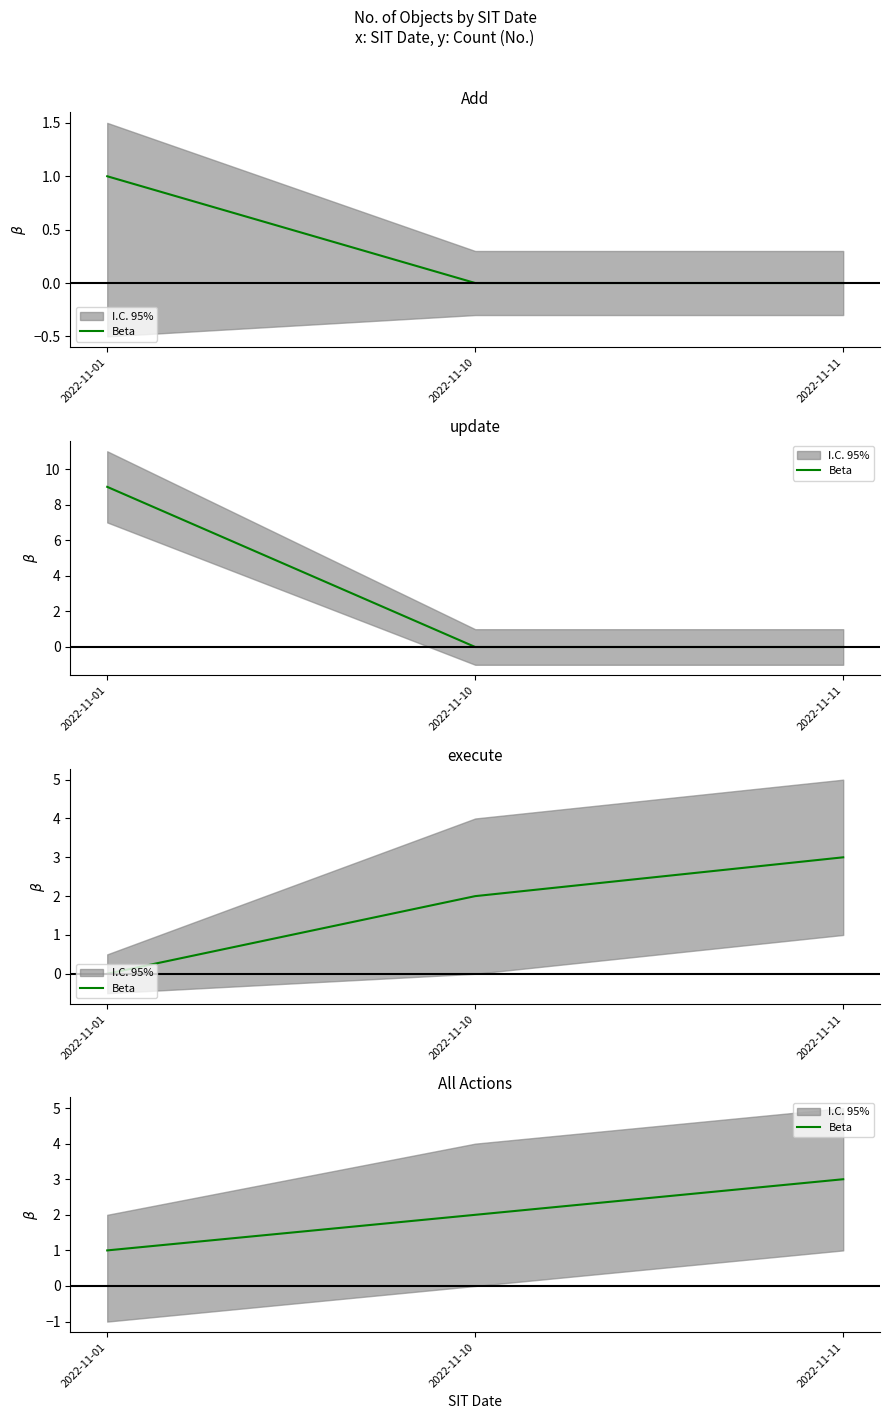

What is the difference between the values at 2022-11-10 and 2022-11-11?

1